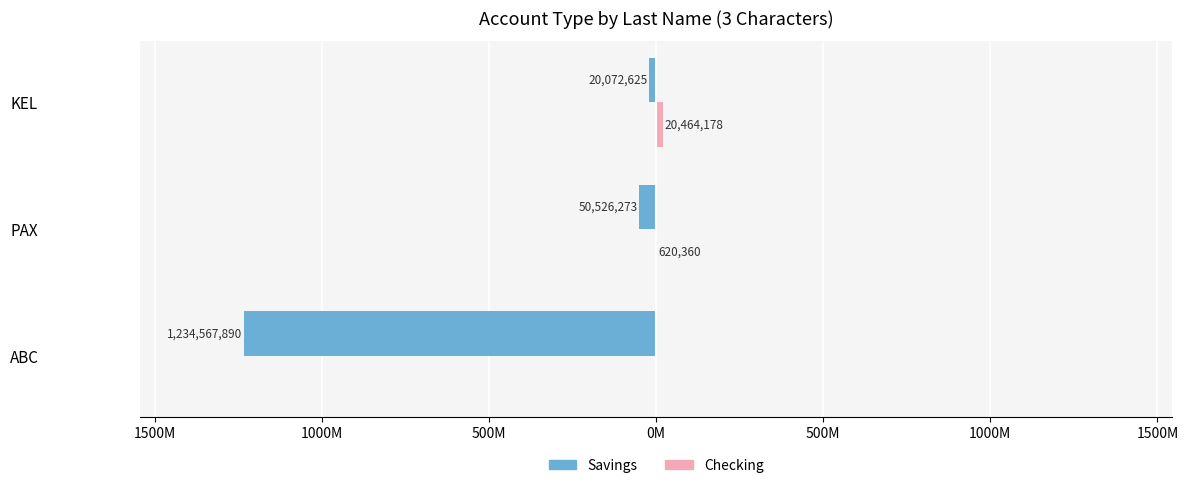

List the series in order of their peak value, lowest first.

Savings, Checking